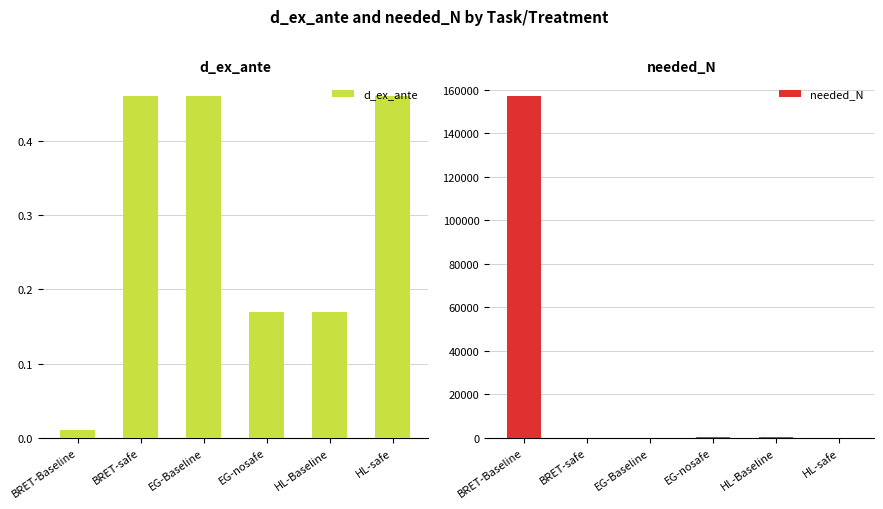

What is the difference between the highest and lowest values at HL-safe?

74.7